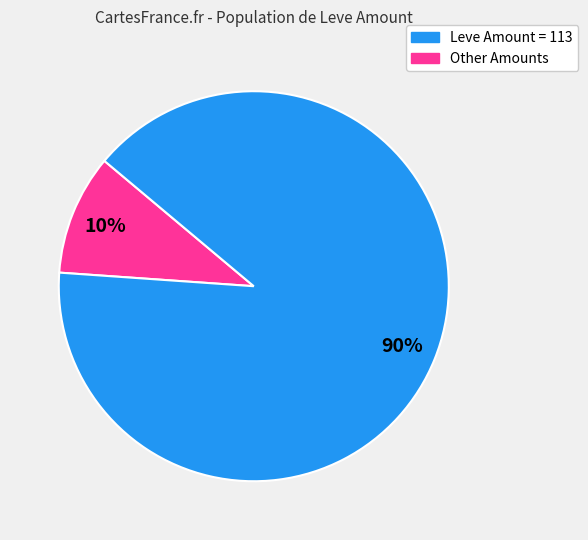

Does any single category account for the majority?

Yes